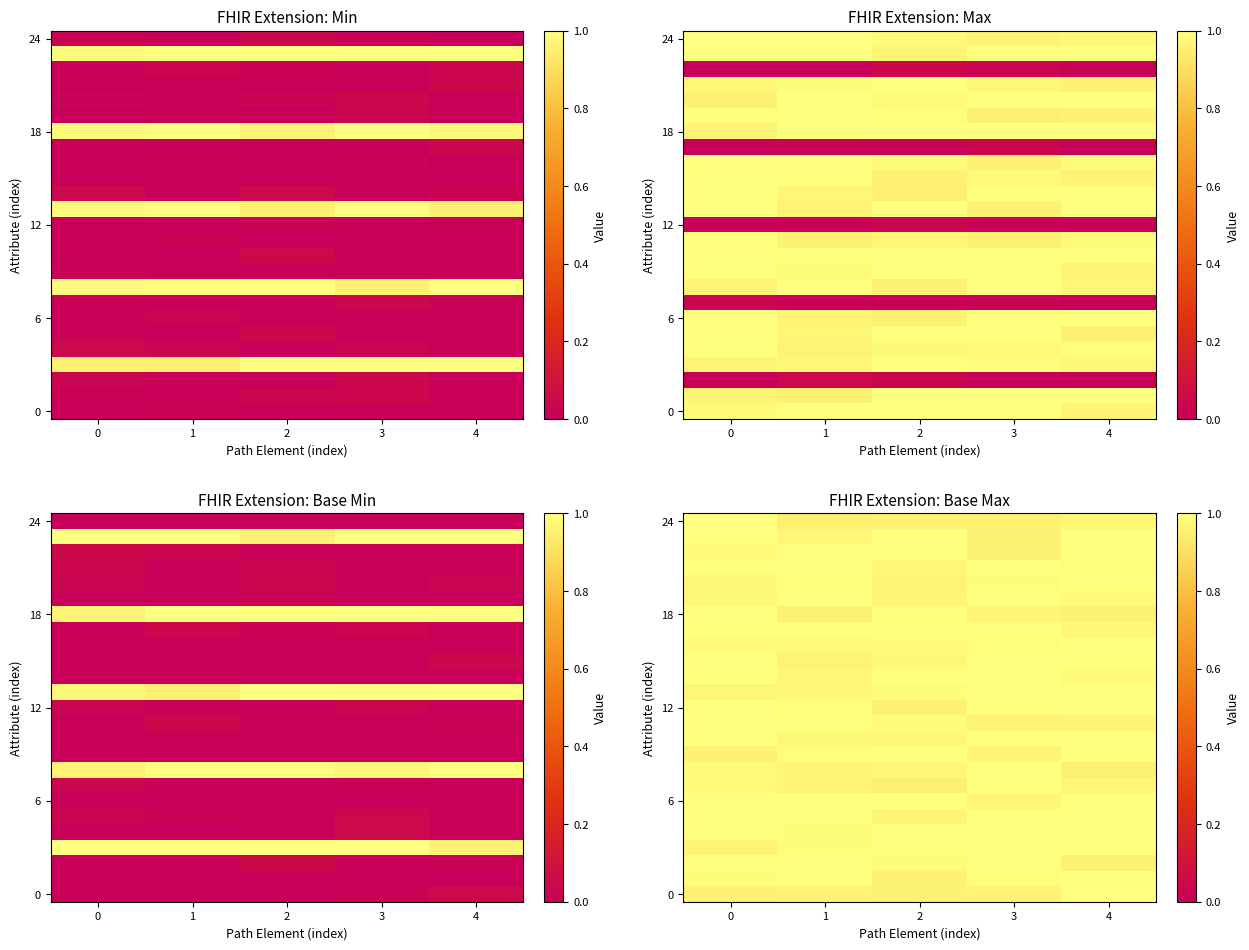

Reading right to left, extract all data points from this chart.

row_0: 4=1.0	3=1.0	2=1.0	1=1.0	0=1.0
row_1: 4=1.0	3=1.0	2=1.0	1=1.0	0=1.0
row_2: 4=1.0	3=1.0	2=1.0	1=1.0	0=1.0
row_3: 4=1.0	3=1.0	2=1.0	1=1.0	0=1.0
row_4: 4=1.0	3=1.0	2=1.0	1=1.0	0=1.0
row_5: 4=1.0	3=1.0	2=1.0	1=1.0	0=1.0
row_6: 4=1.0	3=1.0	2=1.0	1=1.0	0=1.0
row_7: 4=1.0	3=1.0	2=1.0	1=1.0	0=1.0
row_8: 4=1.0	3=1.0	2=1.0	1=1.0	0=1.0
row_9: 4=1.0	3=1.0	2=1.0	1=1.0	0=1.0
row_10: 4=1.0	3=1.0	2=1.0	1=1.0	0=1.0
row_11: 4=1.0	3=1.0	2=1.0	1=1.0	0=1.0
row_12: 4=1.0	3=1.0	2=1.0	1=1.0	0=1.0
row_13: 4=1.0	3=1.0	2=1.0	1=1.0	0=1.0
row_14: 4=1.0	3=1.0	2=1.0	1=1.0	0=1.0
row_15: 4=1.0	3=1.0	2=1.0	1=1.0	0=1.0
row_16: 4=1.0	3=1.0	2=1.0	1=1.0	0=1.0
row_17: 4=1.0	3=1.0	2=1.0	1=1.0	0=1.0
row_18: 4=1.0	3=1.0	2=1.0	1=1.0	0=1.0
row_19: 4=1.0	3=1.0	2=1.0	1=1.0	0=1.0
row_20: 4=1.0	3=1.0	2=1.0	1=1.0	0=1.0
row_21: 4=1.0	3=1.0	2=1.0	1=1.0	0=1.0
row_22: 4=1.0	3=1.0	2=1.0	1=1.0	0=1.0
row_23: 4=1.0	3=1.0	2=1.0	1=1.0	0=1.0
row_24: 4=1.0	3=1.0	2=1.0	1=1.0	0=1.0